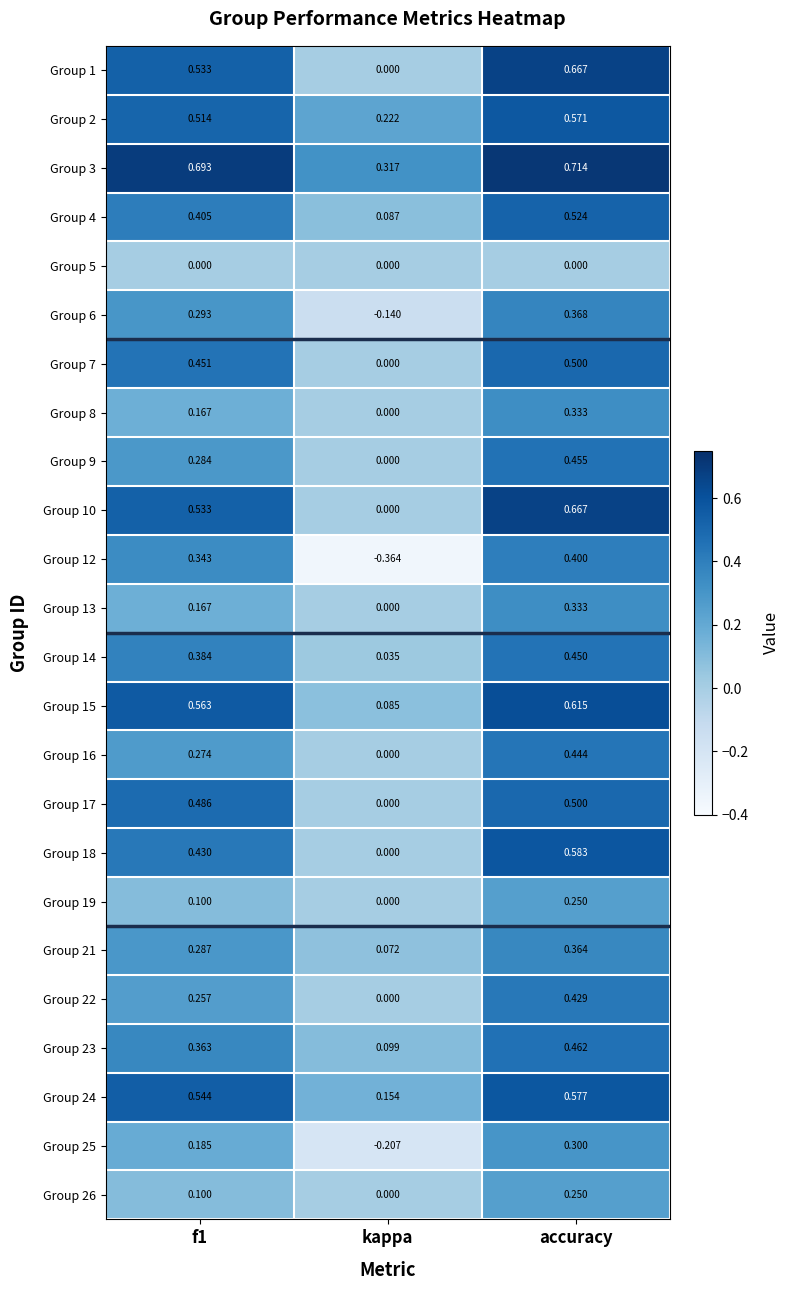

How many values in the Group 25 series exceed 0?

2